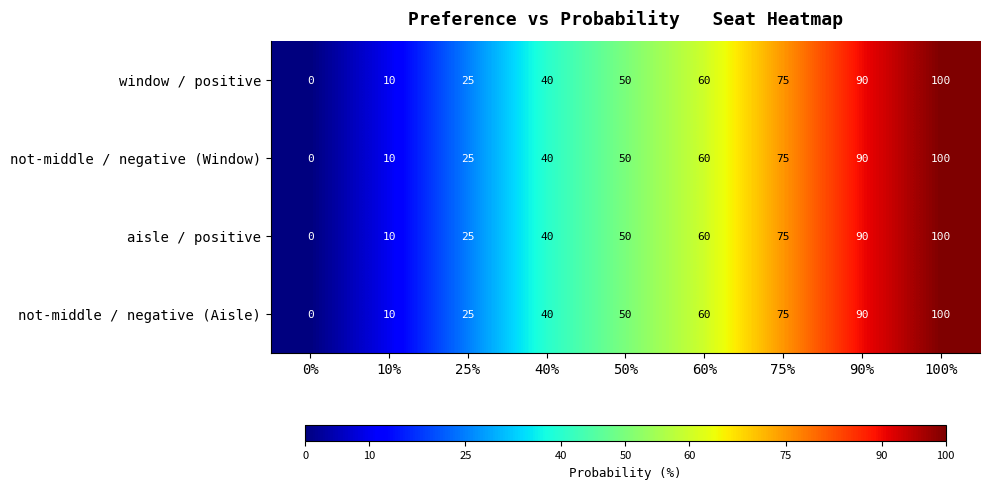

Count the not-middle / negative (Aisle) values in the range 25 to 75.

5